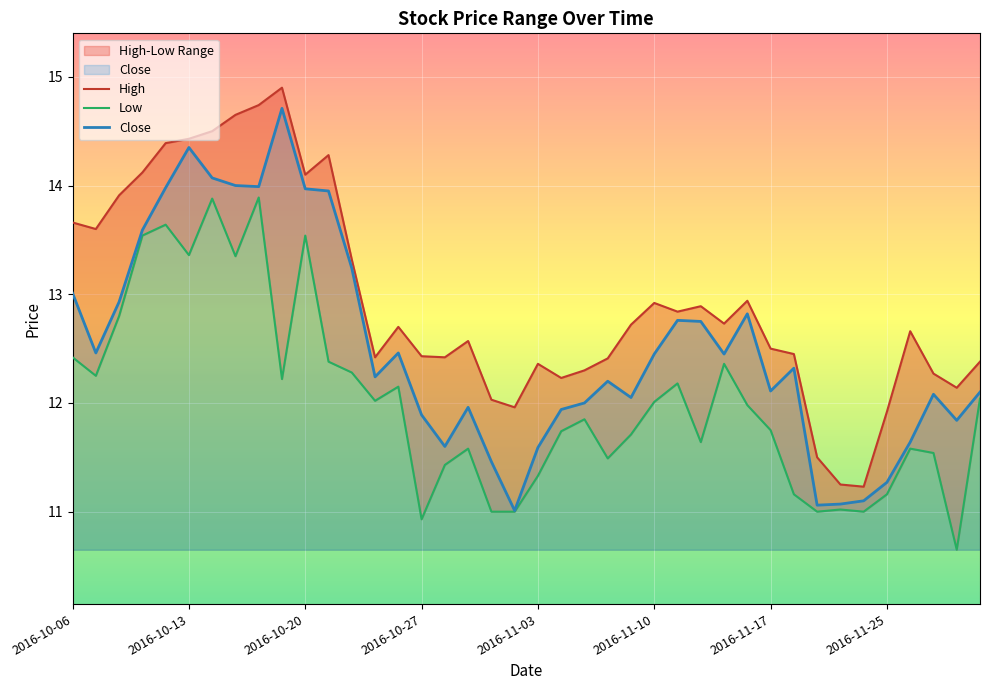

True or false: High has a value of 11.5 at 32.

True